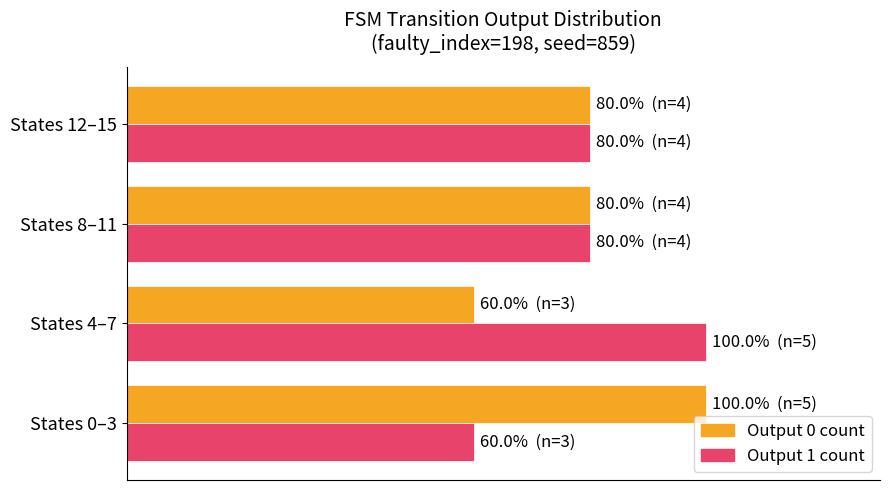

What is the value of the Output 0 count bar at the 1st from the left?

100